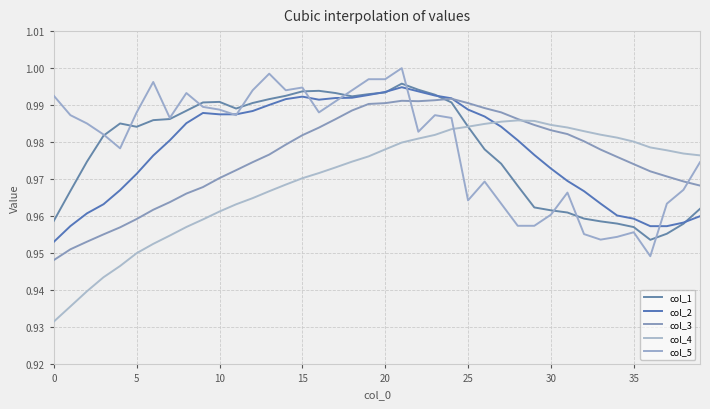

How many lines are shown in the chart?

5